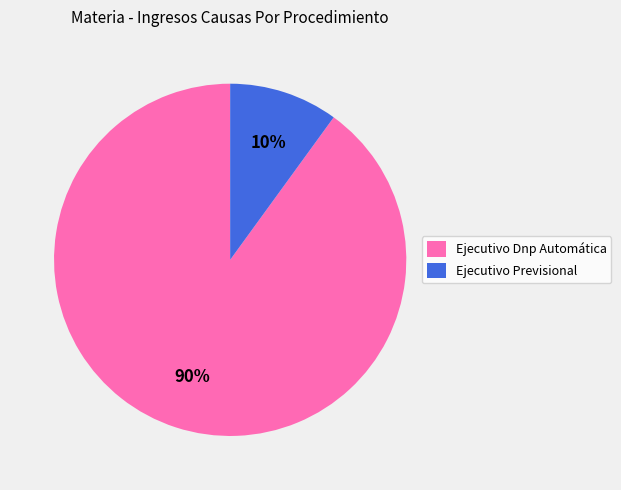

Does Ejecutivo Dnp Automática represent more than half of the total?

Yes